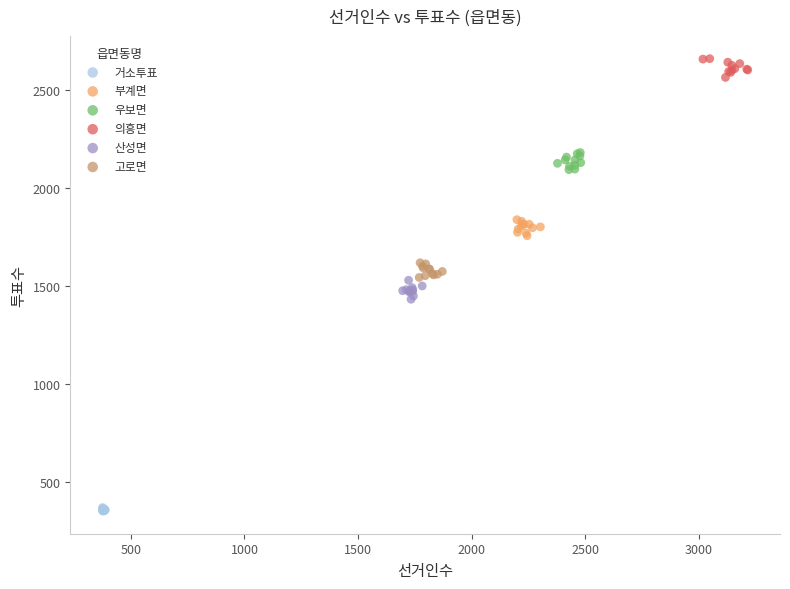

Which series reaches the maximum Y coordinate?

의흥면